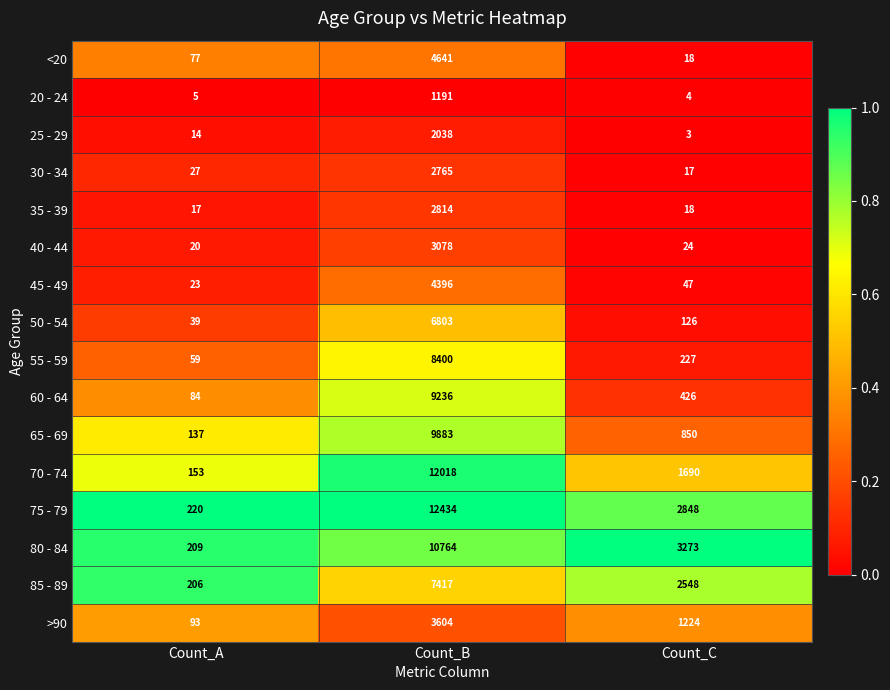

The value of 45 - 49 at Count_C is 76. True or false?

False